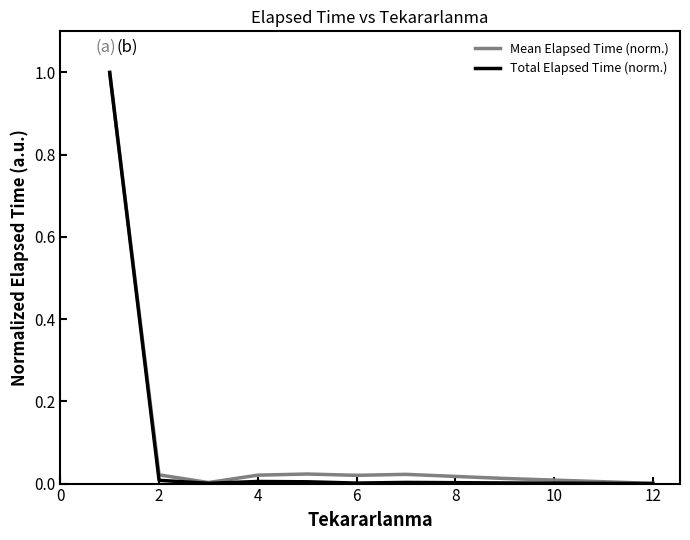

List the series in order of their overall mean, lowest first.

Total Elapsed Time (norm.), Mean Elapsed Time (norm.)